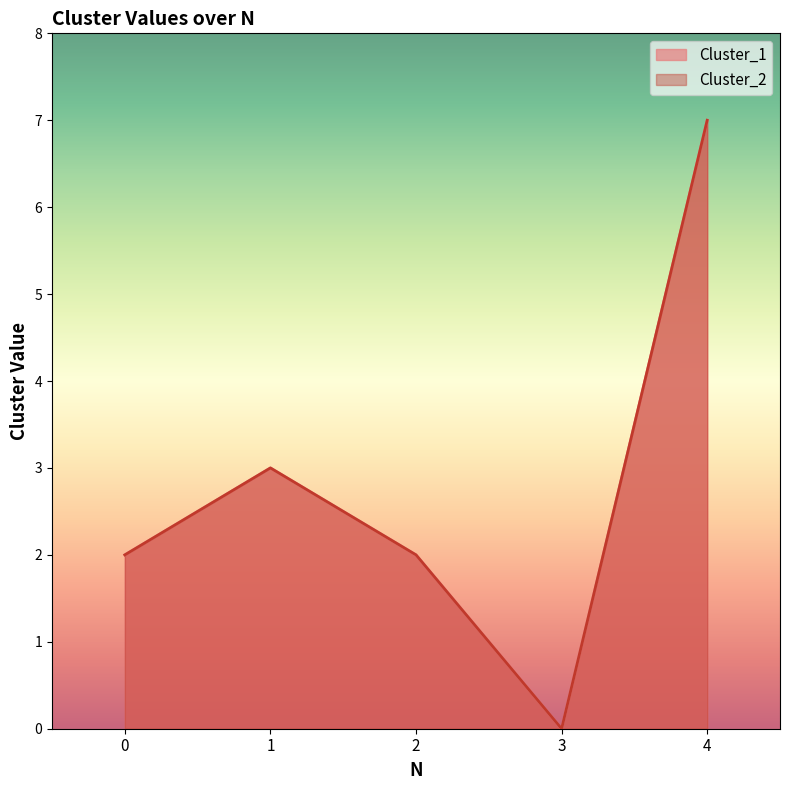

What are all the series names shown in the legend?

Cluster_1, Cluster_2